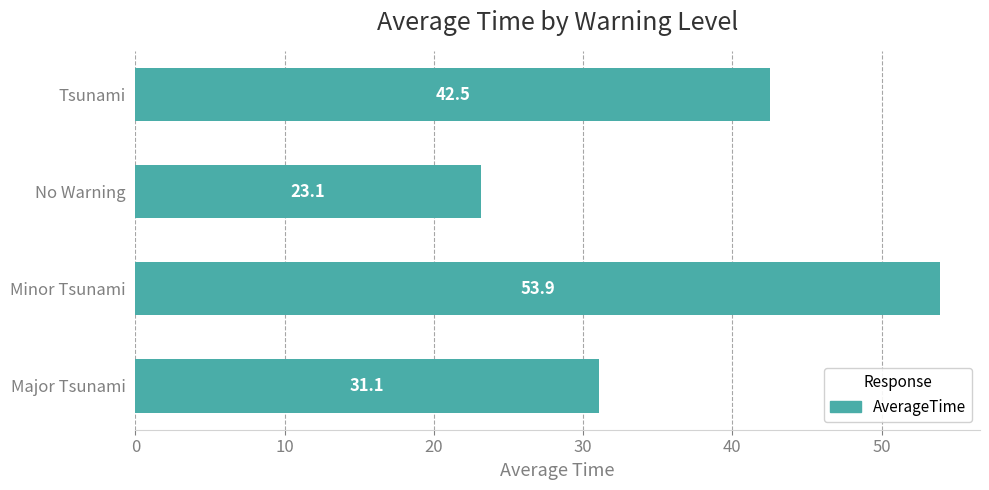

Reading bottom to top, extract all data points from this chart.

Major Tsunami=31.1	Minor Tsunami=53.9	No Warning=23.1	Tsunami=42.5